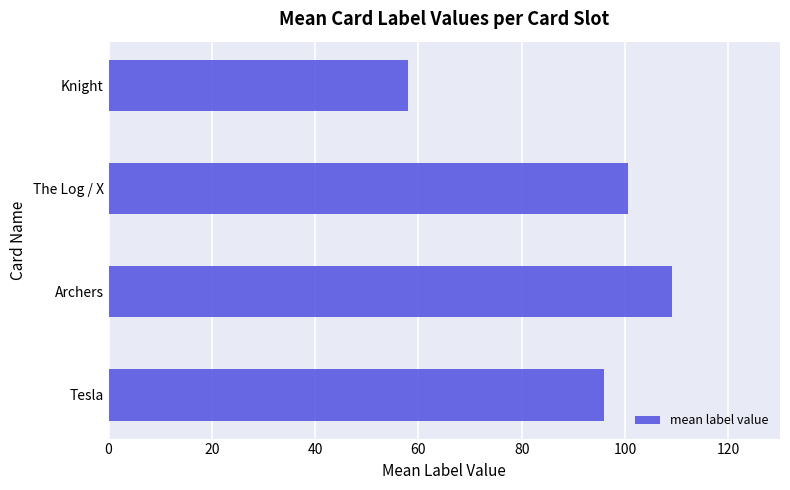

Reading bottom to top, what are all the values shown in this chart?

96.0	109.0	100.5	58.0